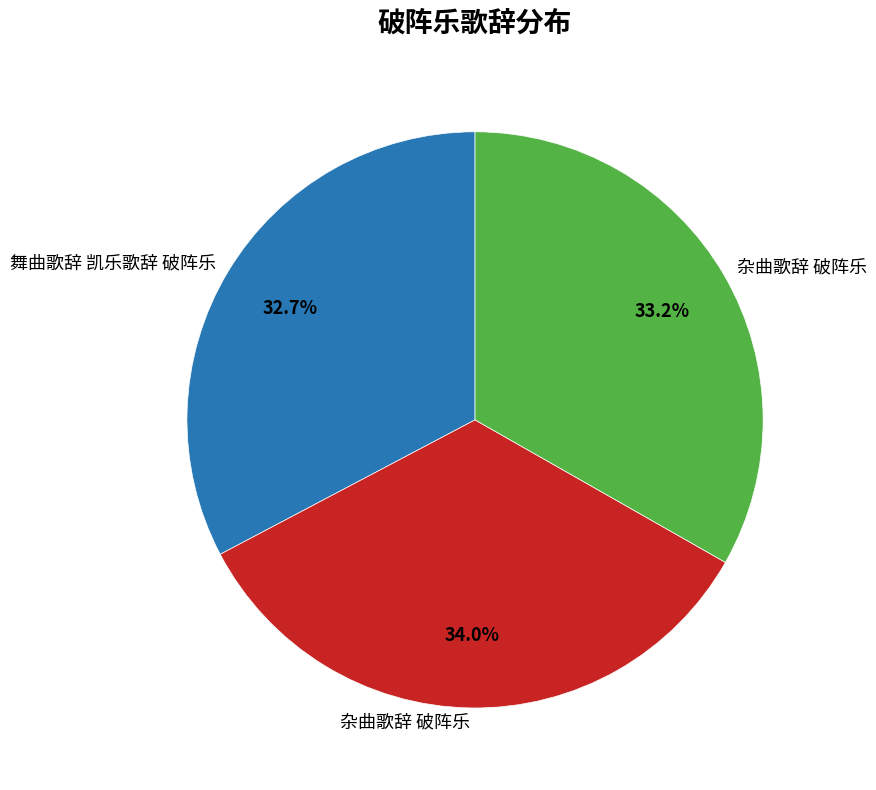

Does any single category account for the majority?

No